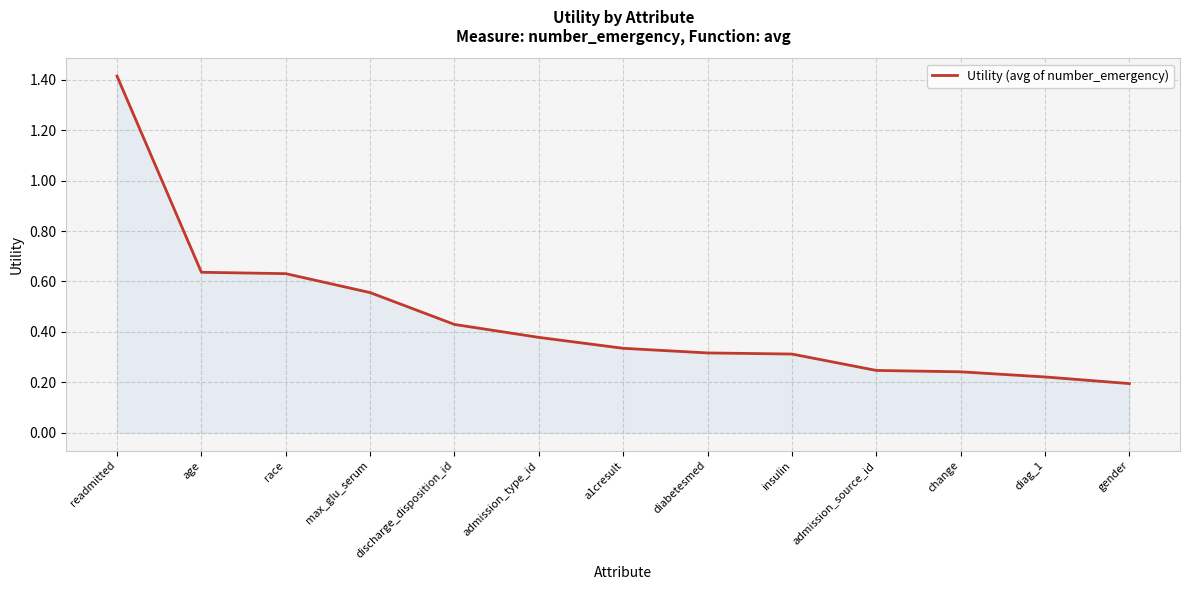

What position from the left is admission_source_id?

10